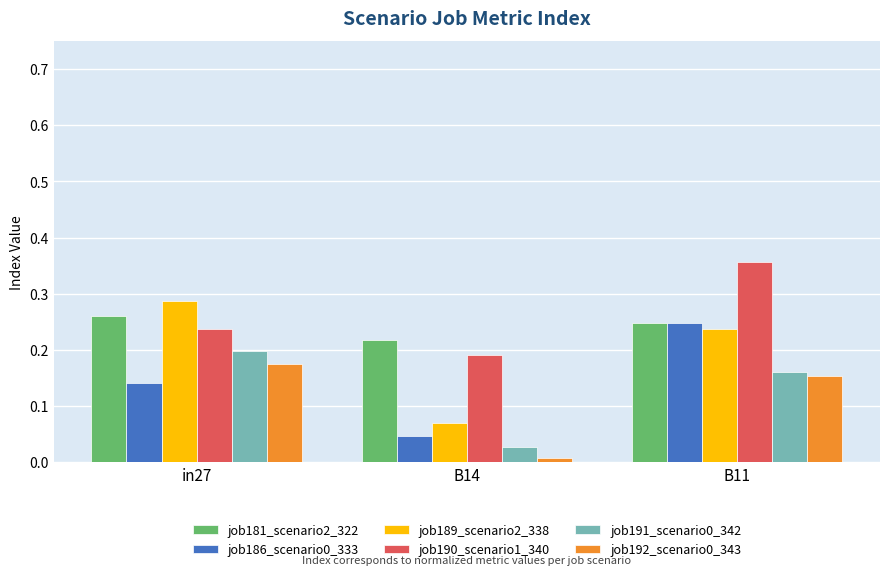

What is the sum of all job189_scenario2_338 values?

0.6